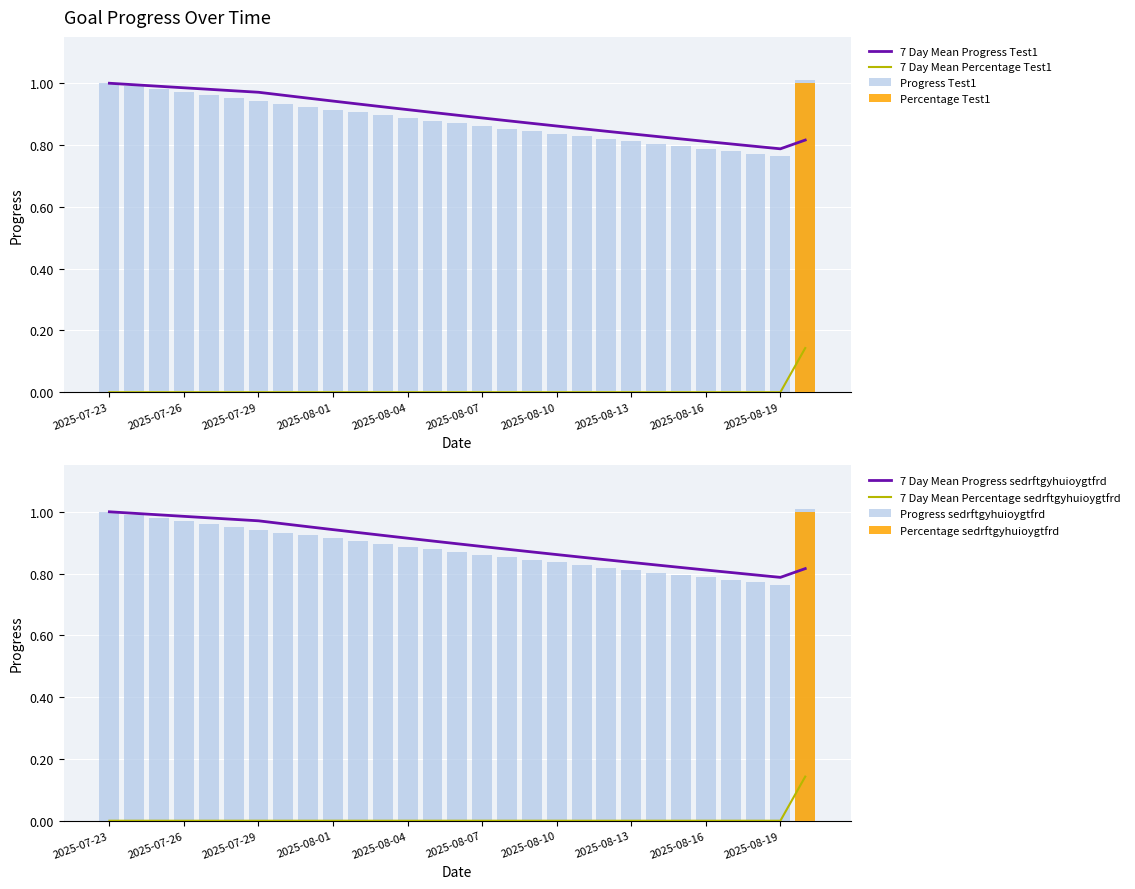

Is the value of sedrftgyhuioygtfrd at 2025-08-02 greater than the value of Test1 at 2025-08-14?

Yes